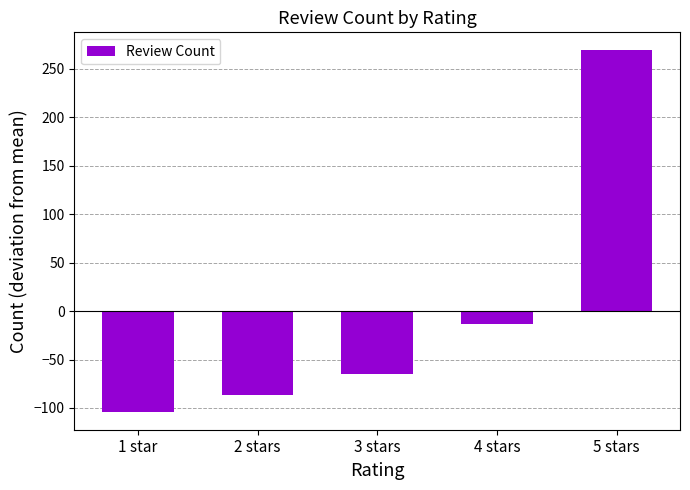

How many bars are there in total?

5